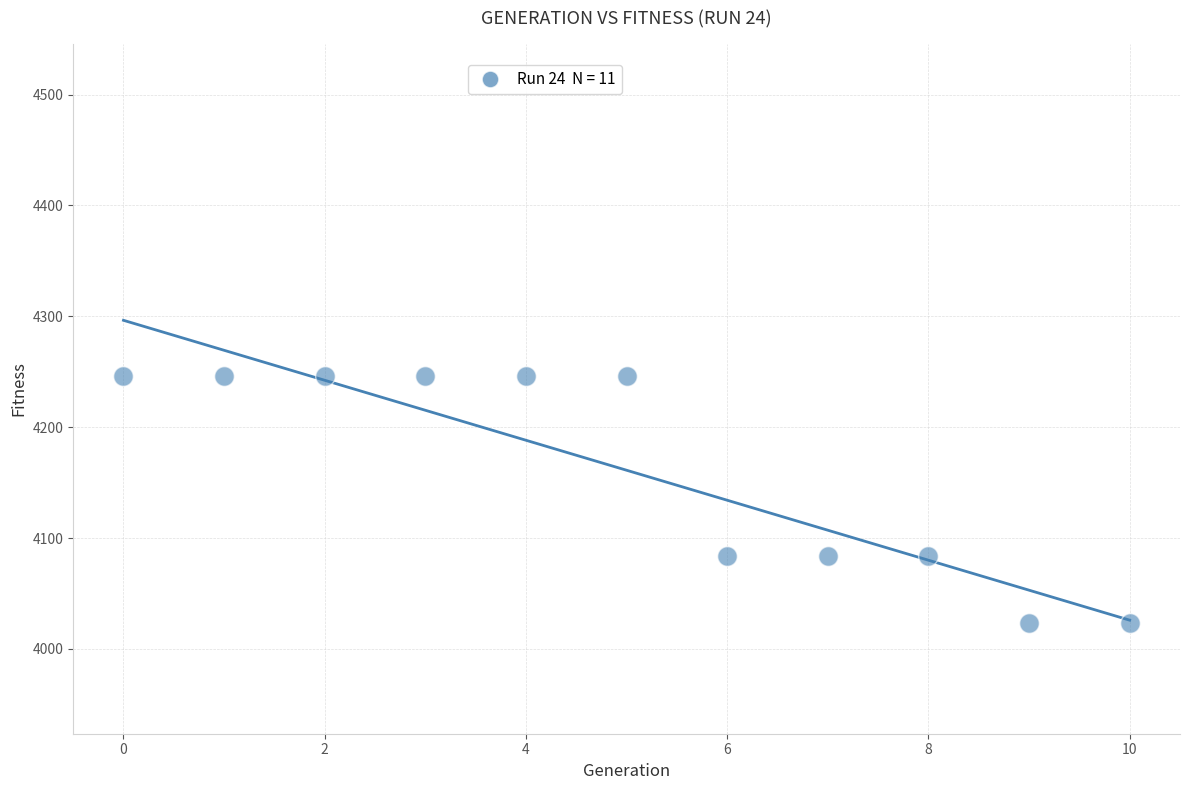

What is the range of Y values (max minus min)?

222.3